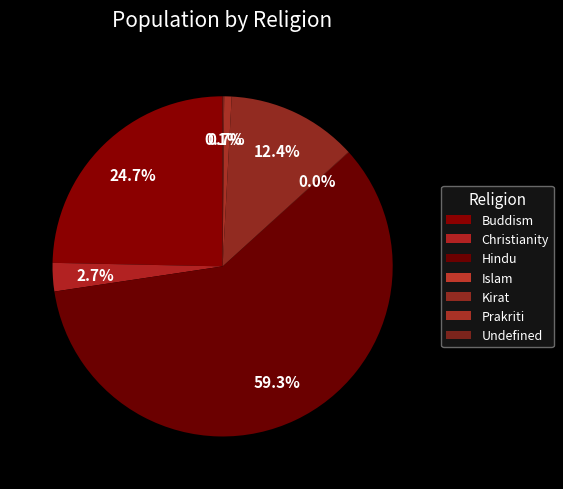

Is it true that Christianity is 1% of the pie?

False